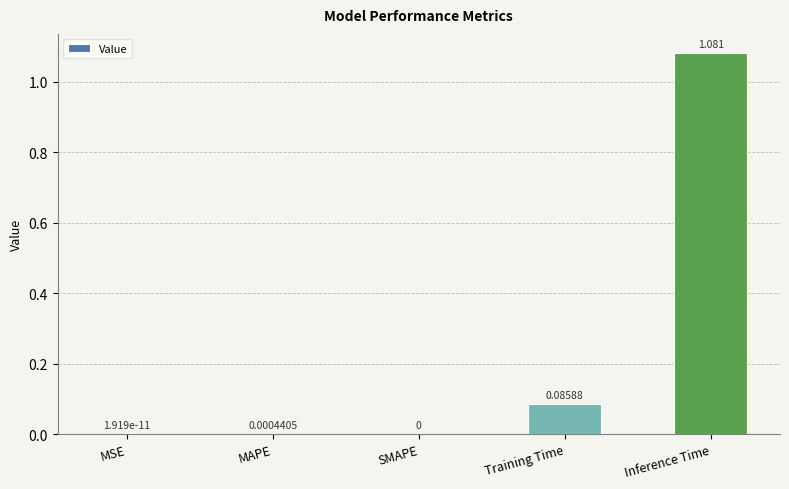

What is the average value?

0.2